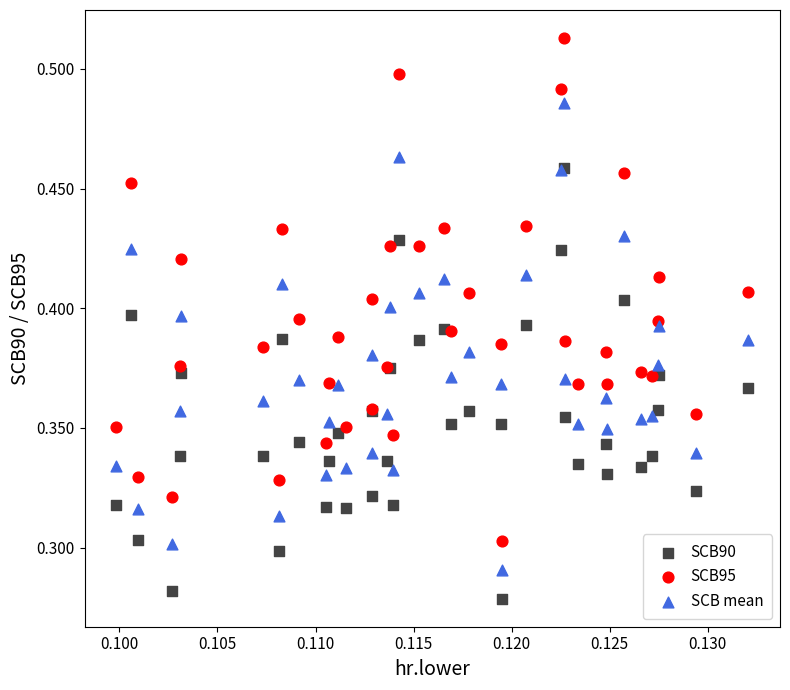

Which series reaches the maximum Y coordinate?

SCB95